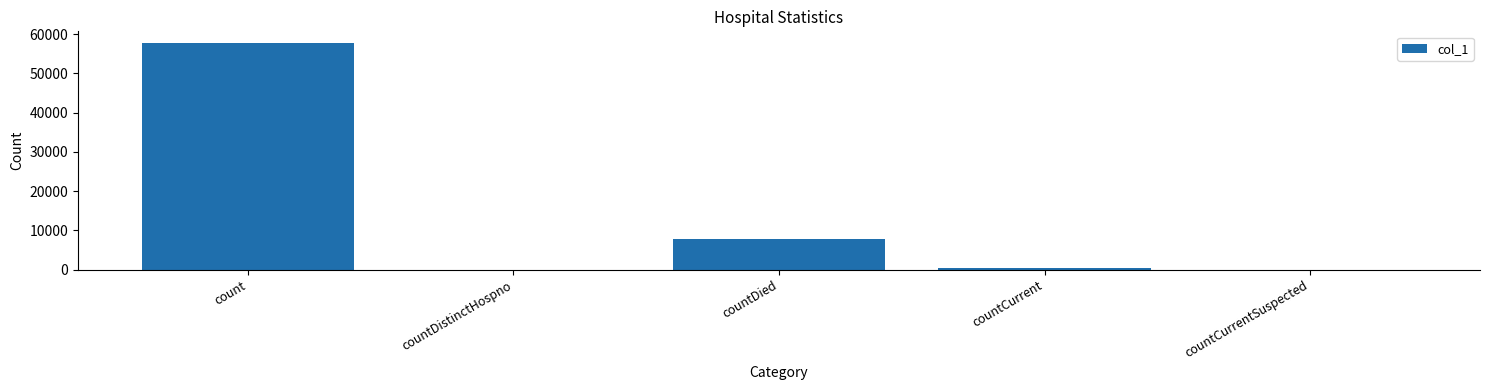

How many distinct data groups are displayed?

1